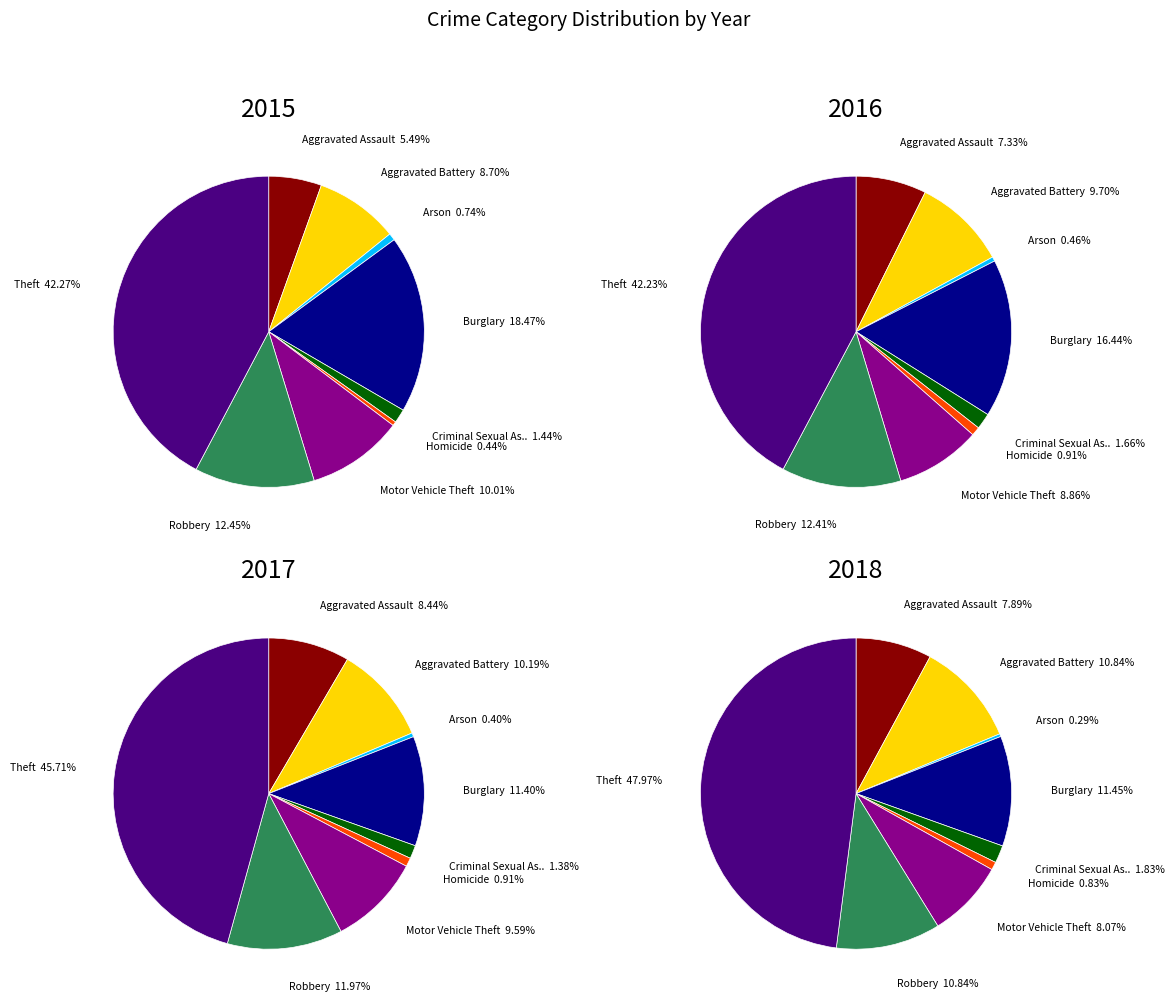

Which category has the smallest portion of the pie?

Arson